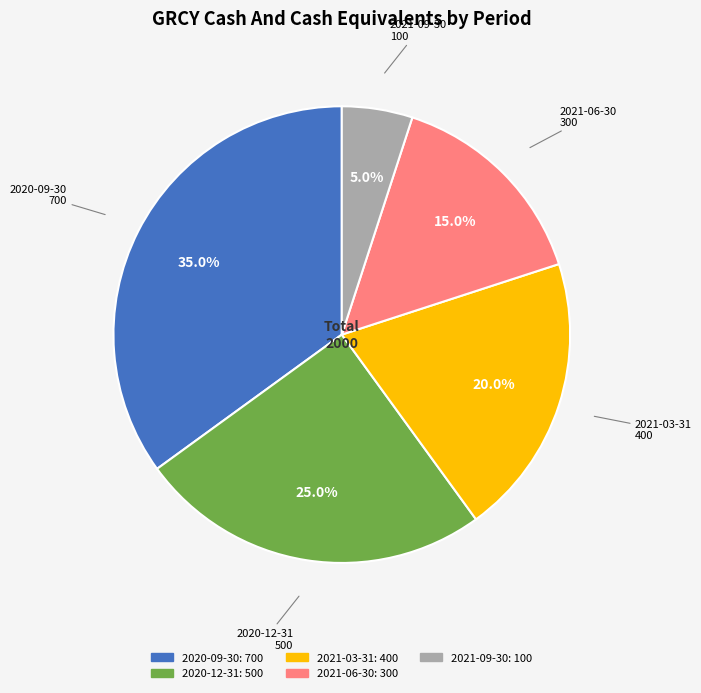

What percentage is NOT represented by 2021-03-31?

80.0%